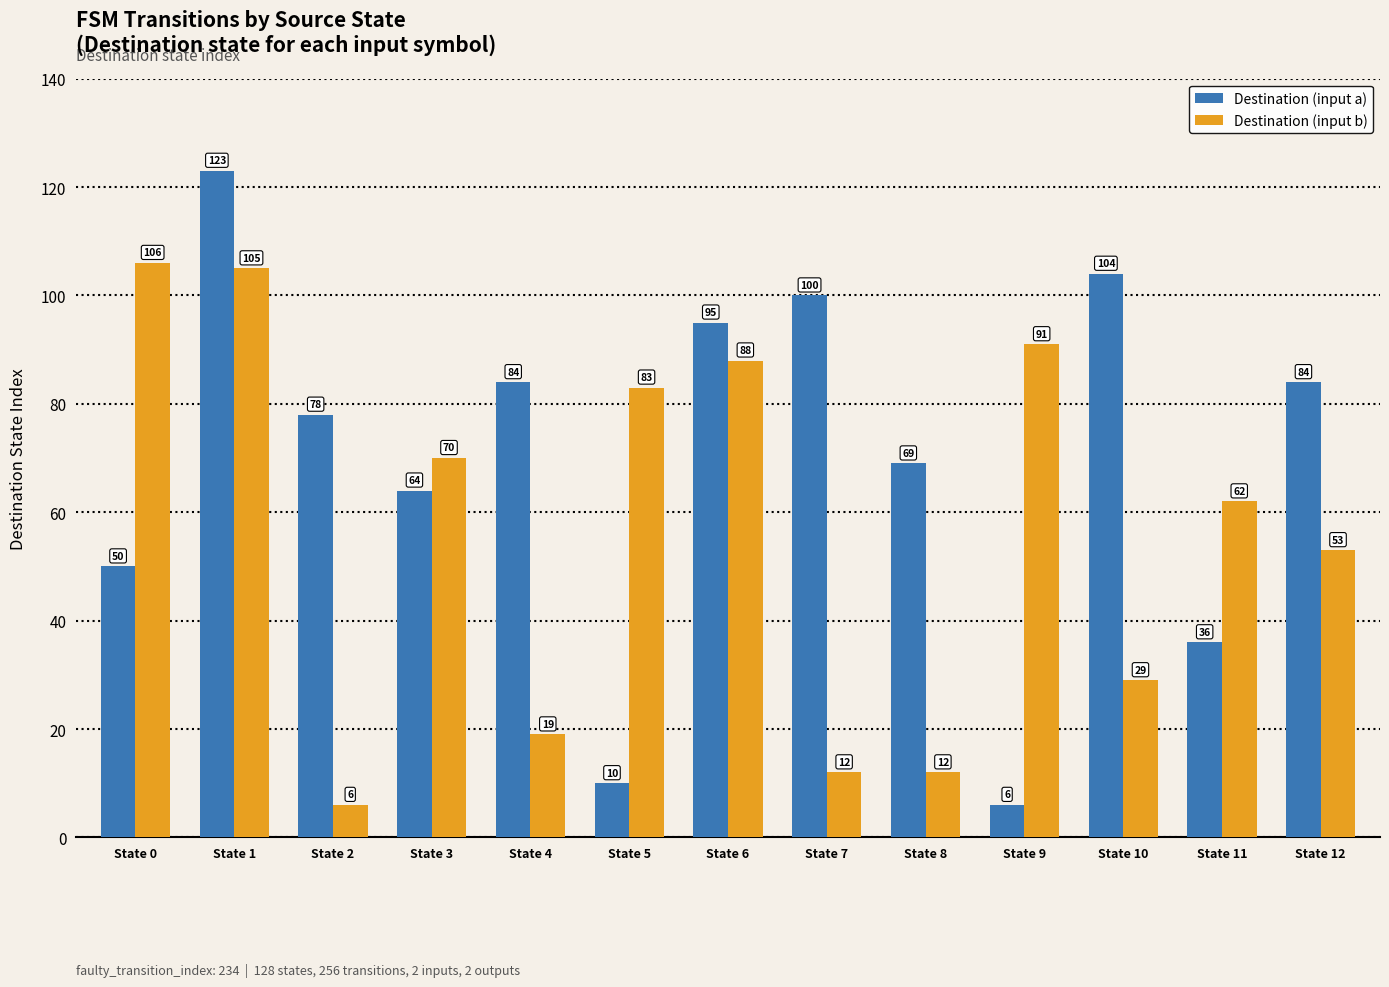

The value of Destination (input a) at State 7 is 56. True or false?

False